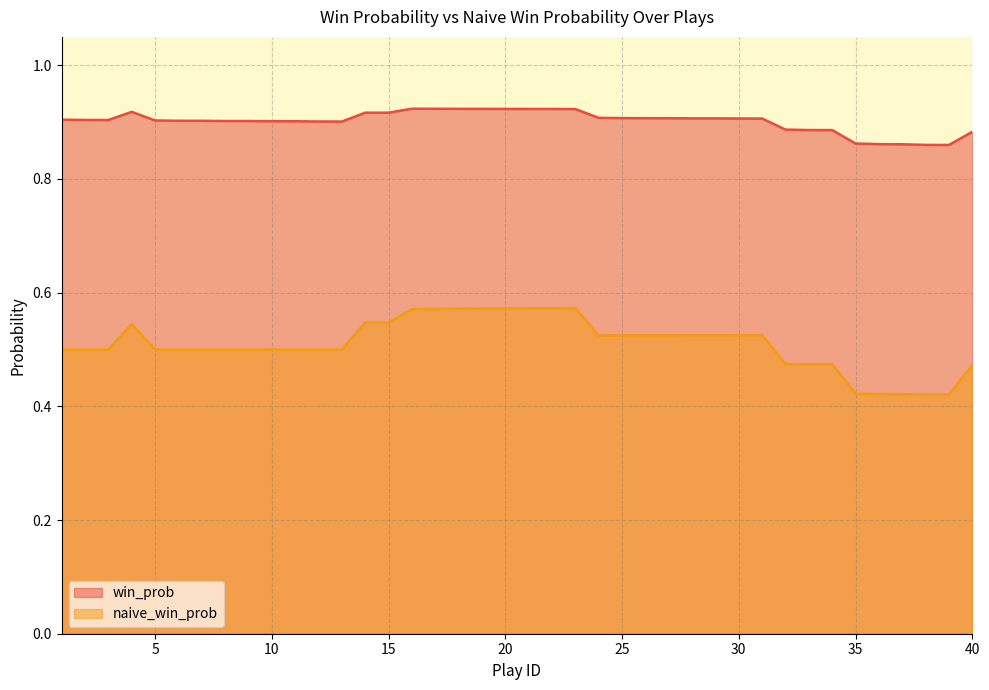

True or false: naive_win_prob and win_prob intersect in this chart.

False